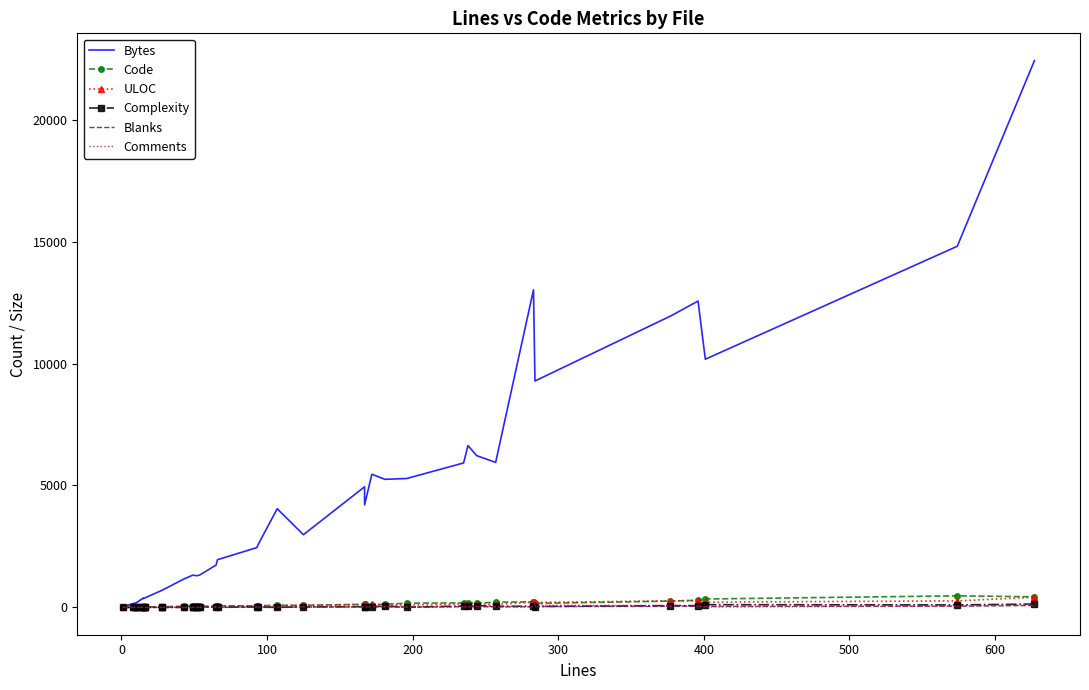

True or false: Blanks and ULOC intersect in this chart.

False